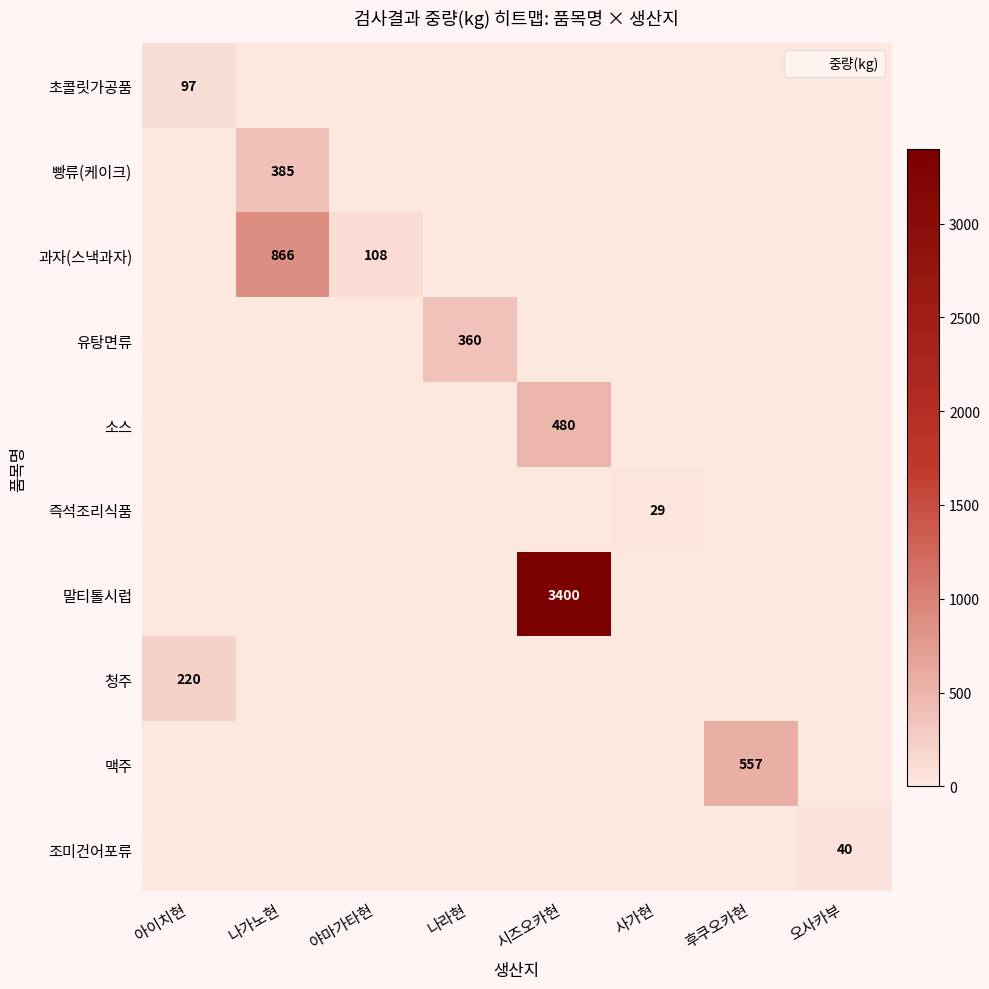

Between 오사카부 and 아이치현, which is larger?

아이치현